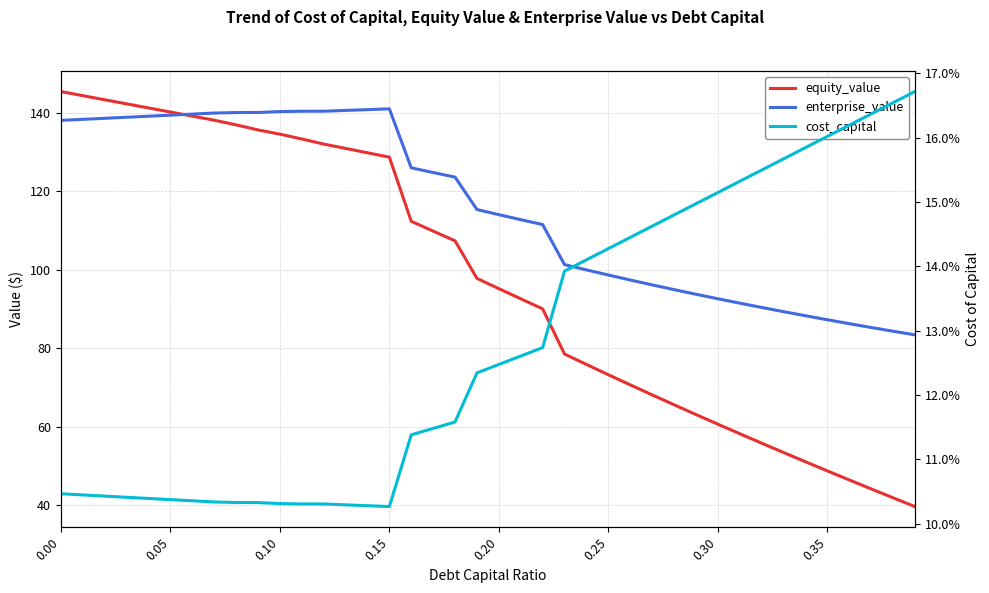

True or false: equity_value and cost_capital intersect in this chart.

False